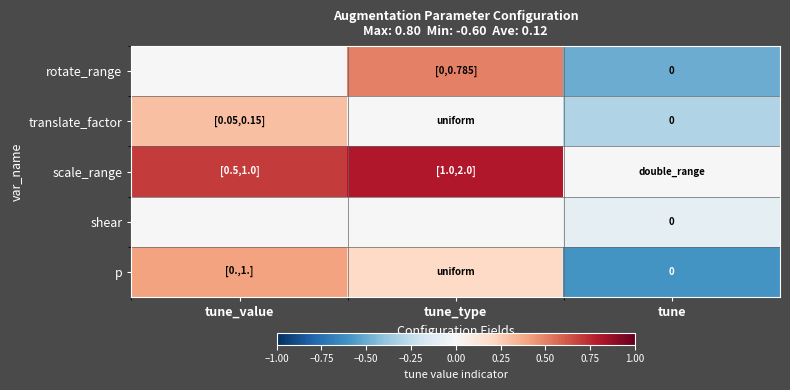

How many values in the shear series are below 0?

1